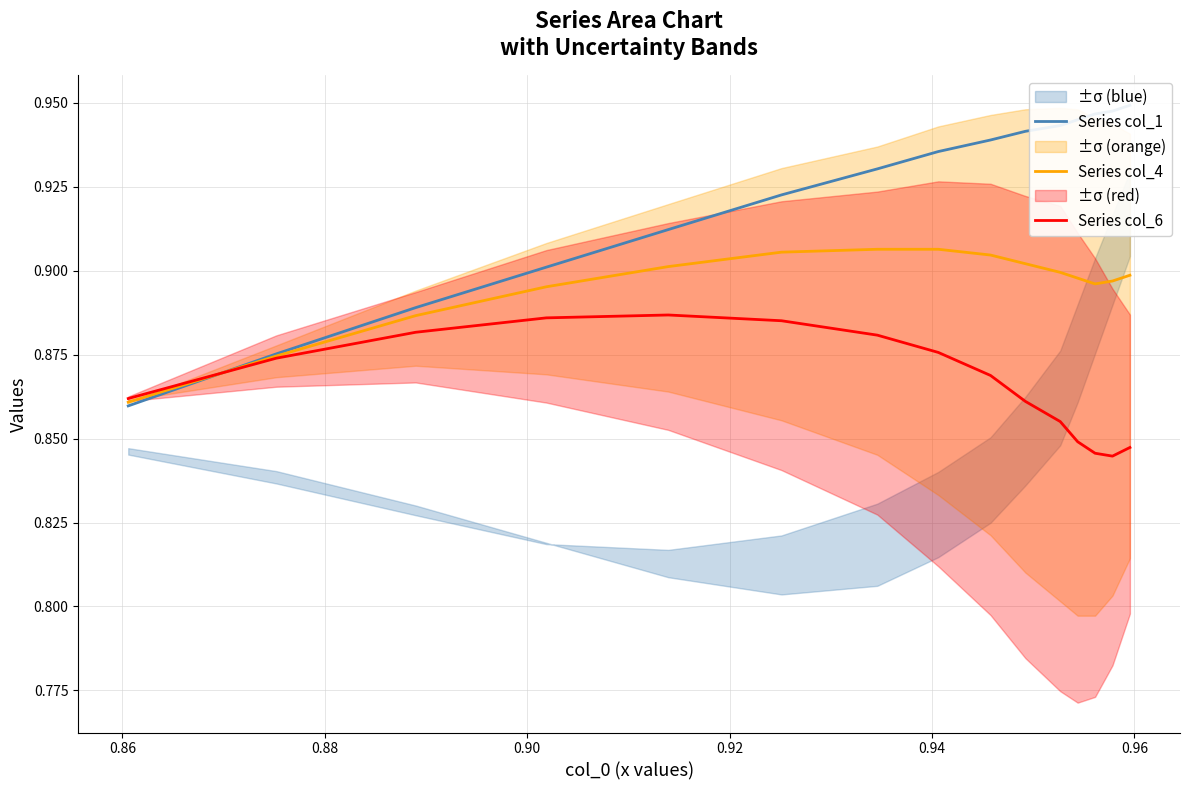

How many times do Series col_4 and Series col_1 cross each other?

1